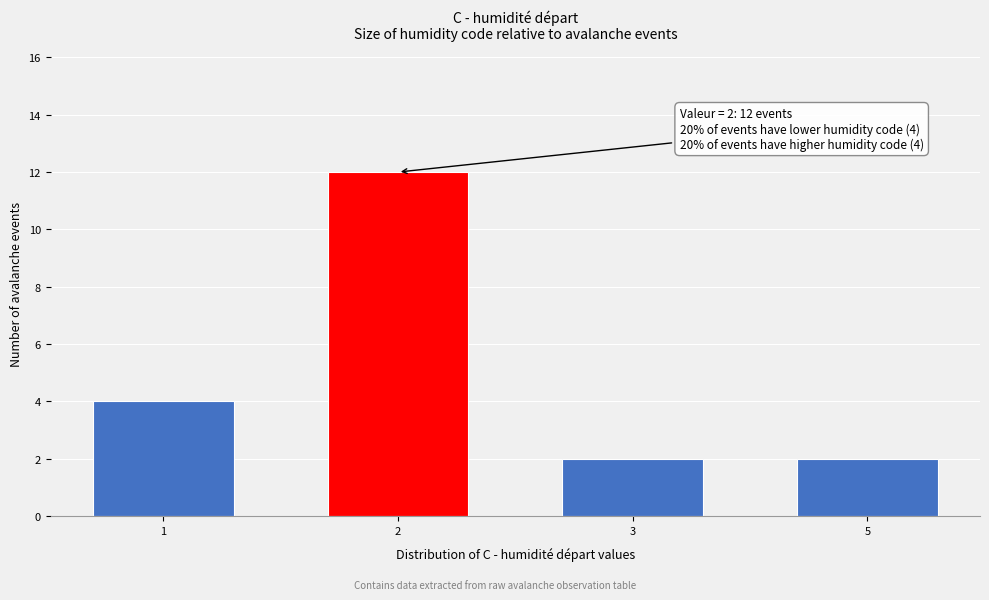

Reading left to right, list all the values displayed in this chart.

4	12	2	2